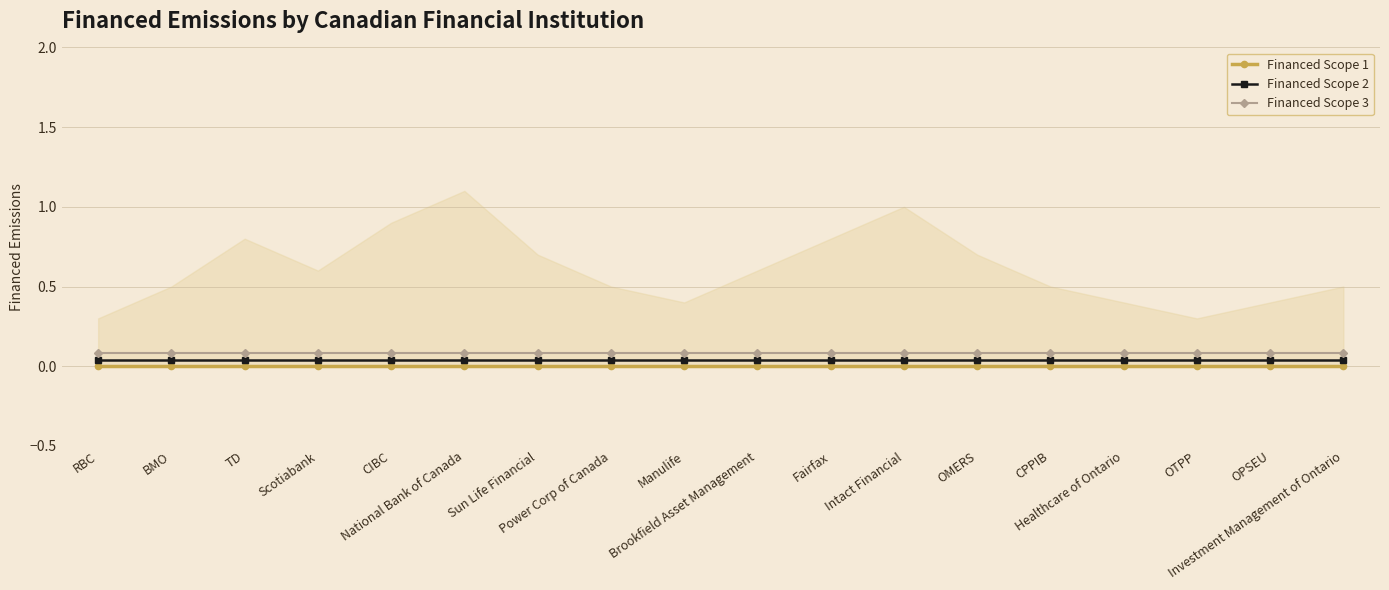

Rank the series by their maximum value, from highest to lowest.

Financed Scope 3, Financed Scope 2, Financed Scope 1